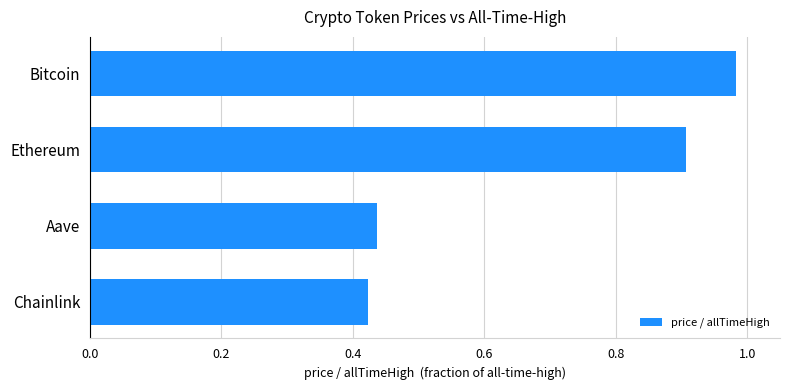

Is it true that the value at Aave is 0.7?

False